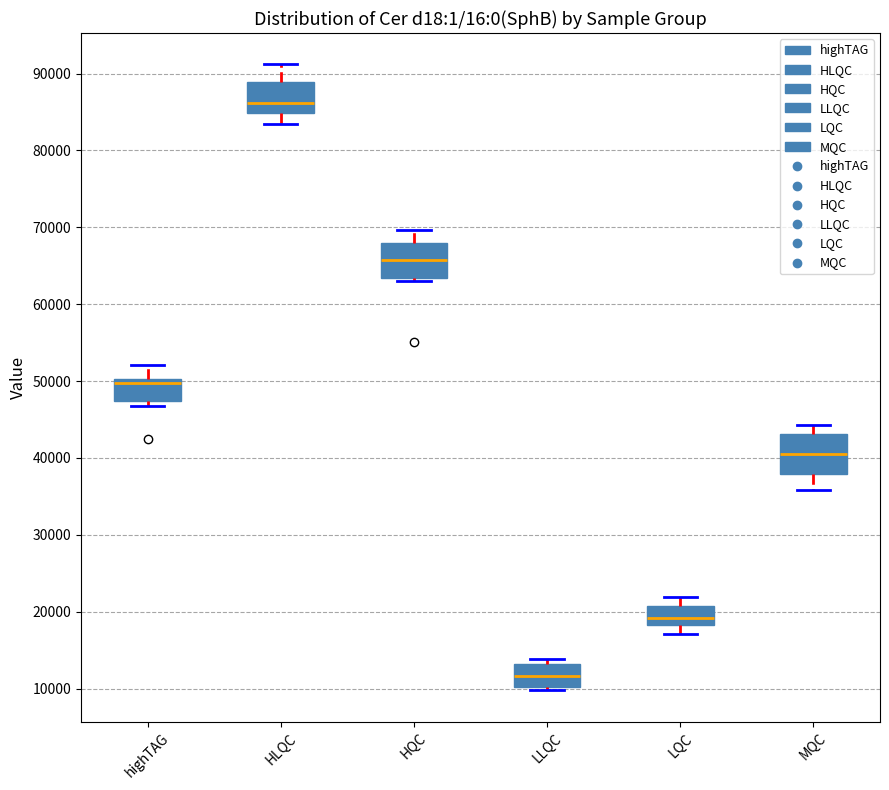

Reading left to right, transcribe this box plot: for each box, give where its median line is, the range the box spans, and where its two whiskers end, as read against the y-axis. The values are not printed on the chart, so give them approximately, as read against the axis.

highTAG: median 50000 (just below the box's upper edge), box 47000 to 50000, whiskers 47000 (just below the box's lower edge) to 52000
HLQC: median 86000, box 85000 to 89000, whiskers 83000 to 91000
HQC: median 66000, box 63000 to 68000, whiskers 63000 (just below the box's lower edge) to 70000
LLQC: median 12000, box 10000 to 13000, whiskers 10000 (just below the box's lower edge) to 14000
LQC: median 19000, box 18000 to 21000, whiskers 17000 to 22000
MQC: median 41000, box 38000 to 43000, whiskers 36000 to 44000